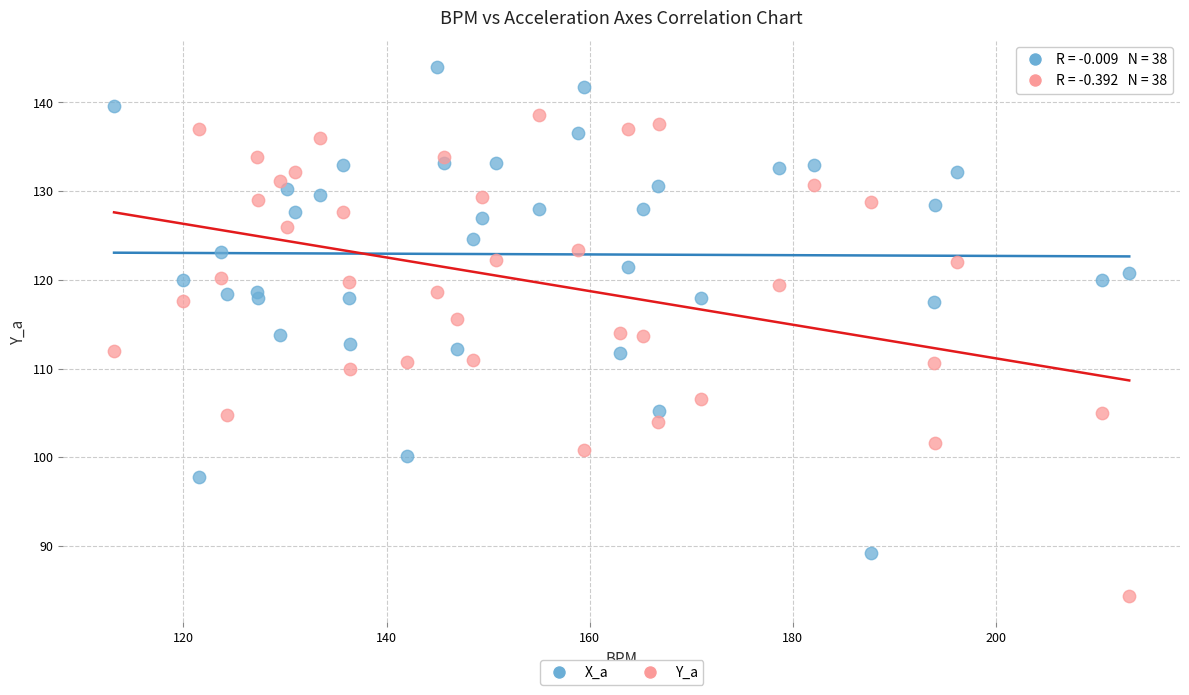

What is the X range (max minus min) for the scatter plot?

100.0